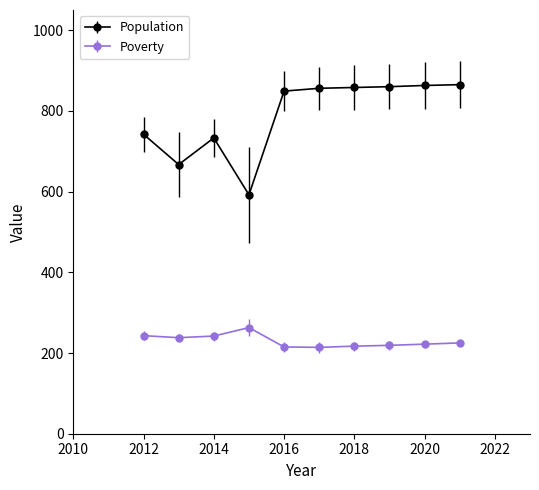

What are all the series names shown in the legend?

Population, Poverty